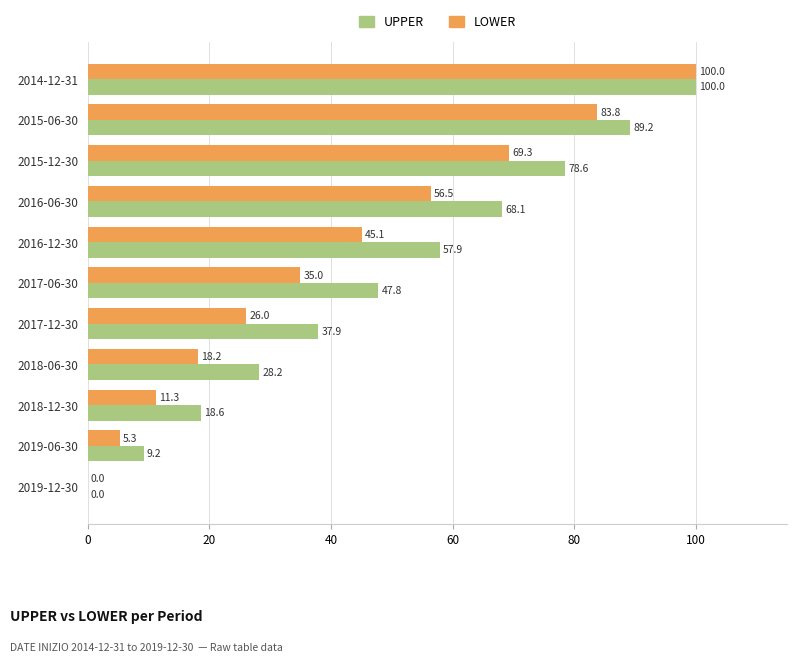

Is the value of LOWER at 2015-06-30 greater than the value of UPPER at 2015-06-30?

No